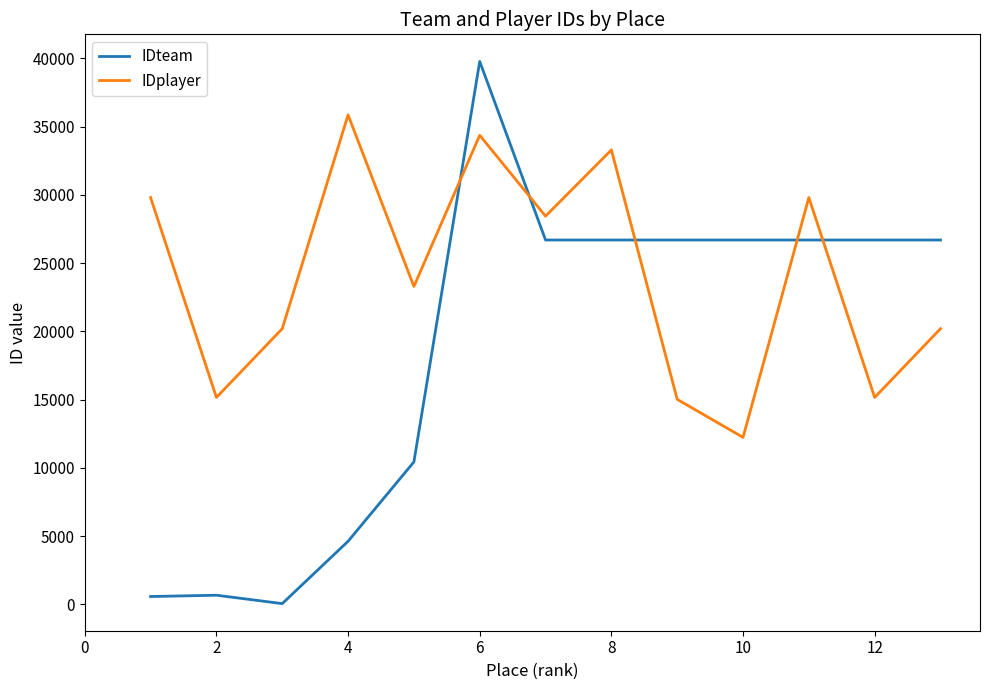

How many lines are shown in the chart?

2